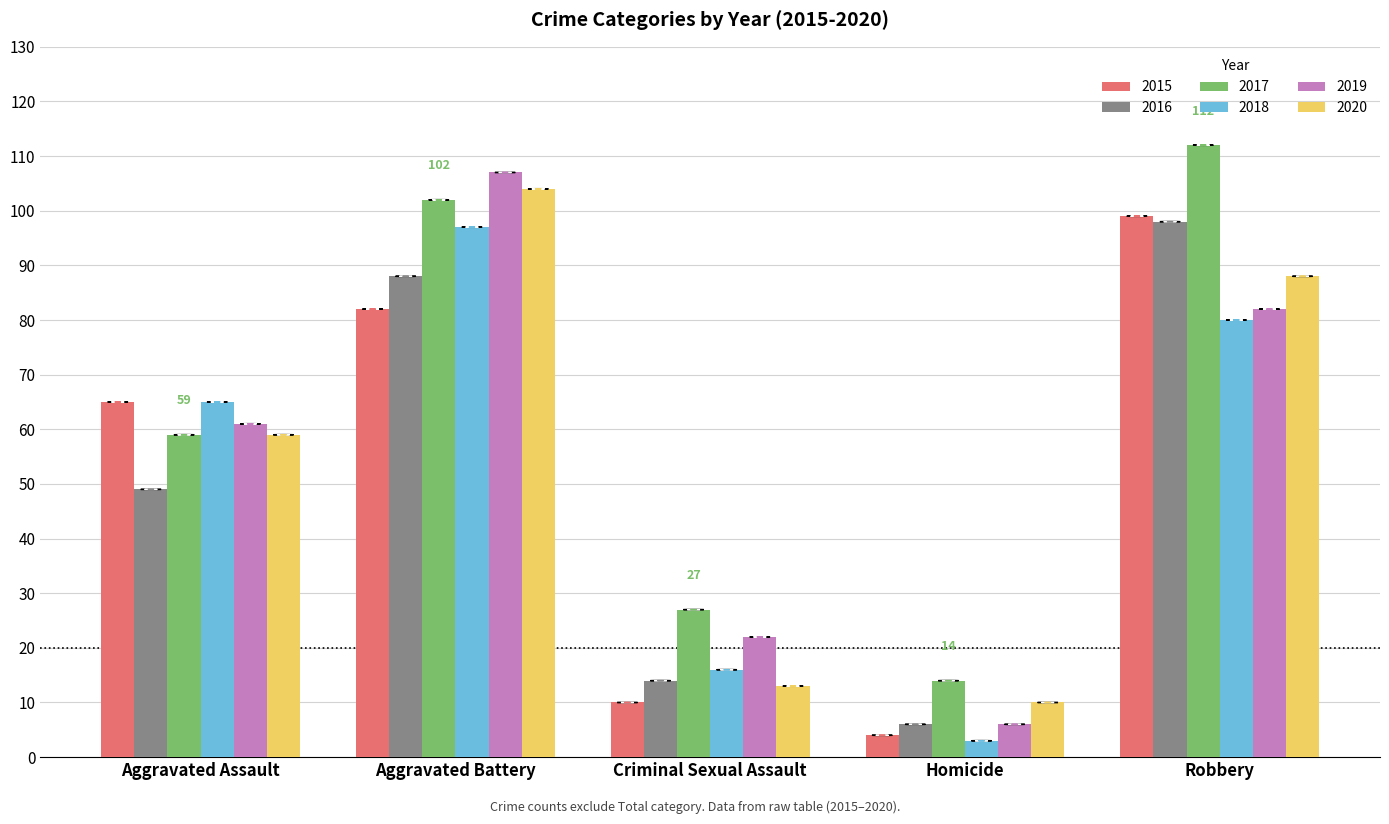

At which label is 2019 closest to 56?

Aggravated Assault